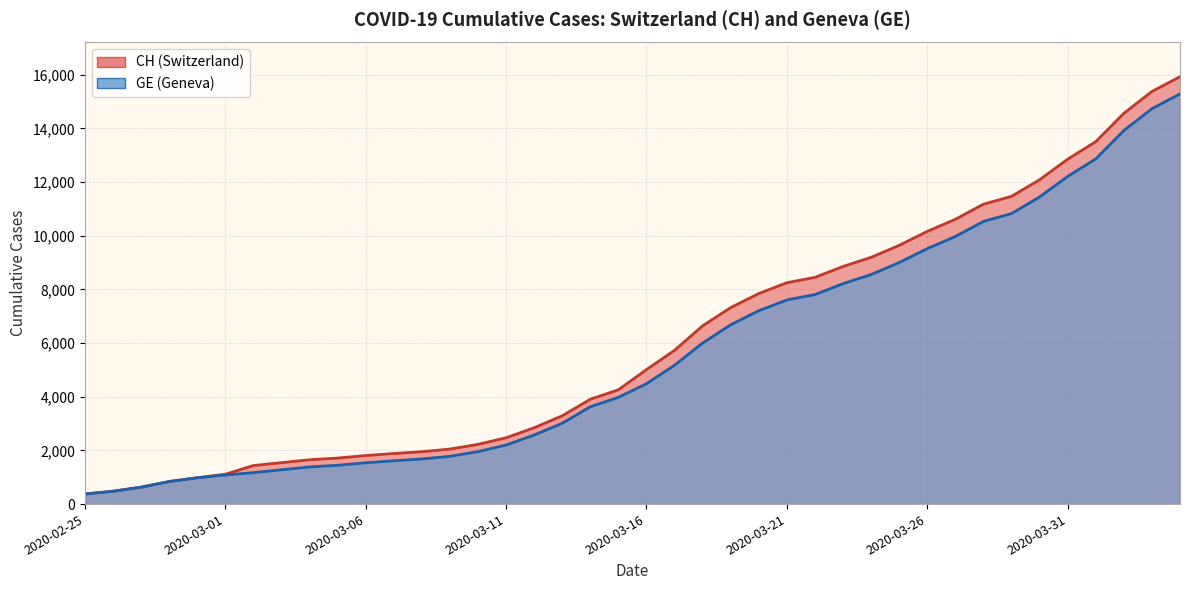

Reading left to right, extract all data points from this chart.

CH: 375	479	630	840	981	1113	1436	1544	1652	1715	1809	1885	1952	2051	2226	2472	2845	3291	3908	4259	5012	5731	6644	7323	7847	8249	8449	8855	9196	9642	10162	10613	11175	11467	12086	12852	13505	14561	15375	15926
GE: 375	479	630	840	981	1083	1171	1278	1384	1447	1538	1614	1681	1780	1955	2201	2574	3010	3627	3978	4485	5174	6002	6681	7205	7607	7807	8213	8554	9000	9520	9971	10533	10825	11444	12210	12863	13919	14733	15284